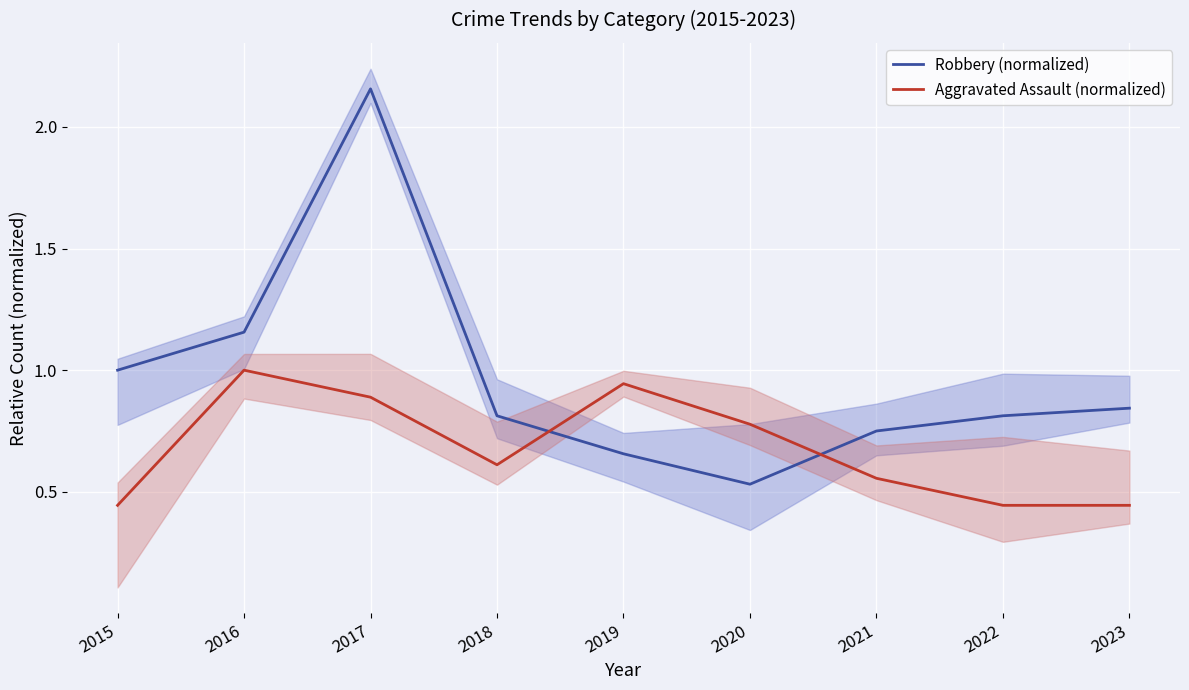

How many interior local peaks does the Robbery (normalized) series have?

1